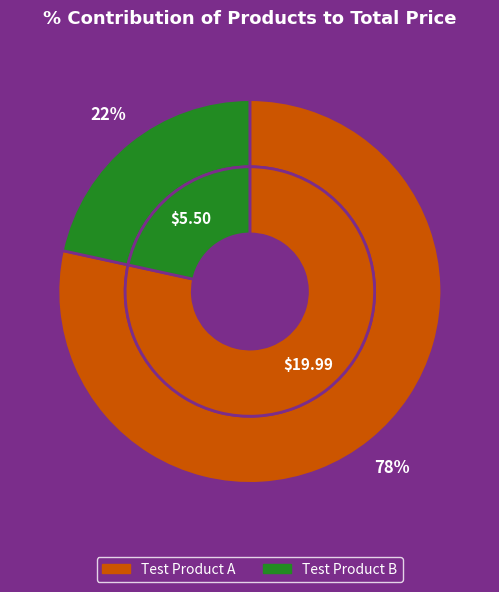

Which slice is the largest?

Test Product A